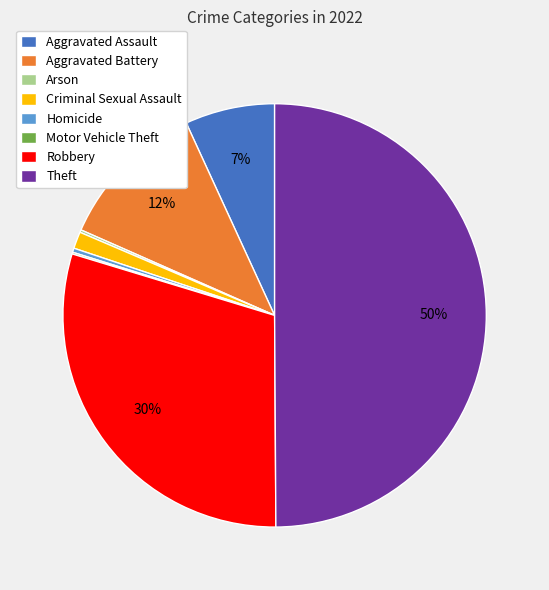

The Theft slice represents 37% of the pie. True or false?

False